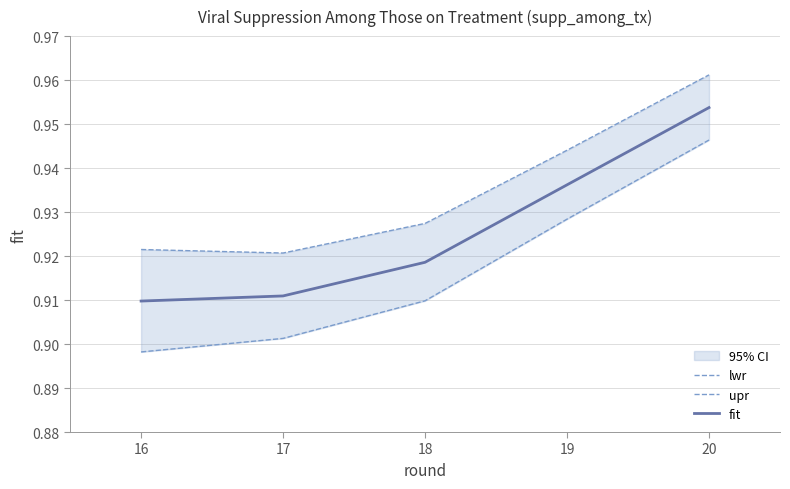

The value of upr at 18 is 0.9. True or false?

True